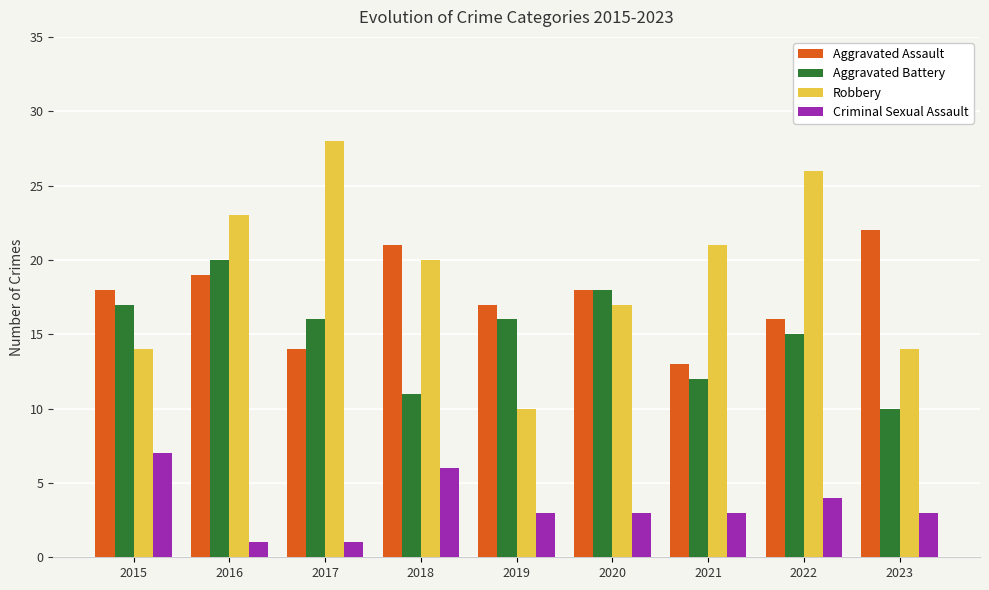

Reading right to left, extract all data points from this chart.

Aggravated Assault: 22	16	13	18	17	21	14	19	18
Aggravated Battery: 10	15	12	18	16	11	16	20	17
Robbery: 14	26	21	17	10	20	28	23	14
Criminal Sexual Assault: 3	4	3	3	3	6	1	1	7